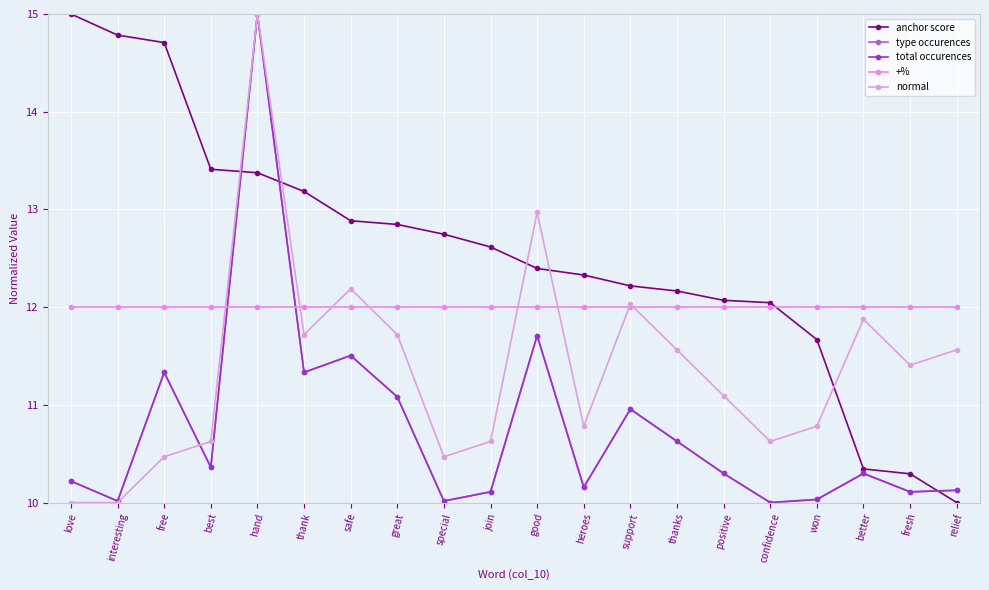

At which label does anchor score reach its minimum?

relief